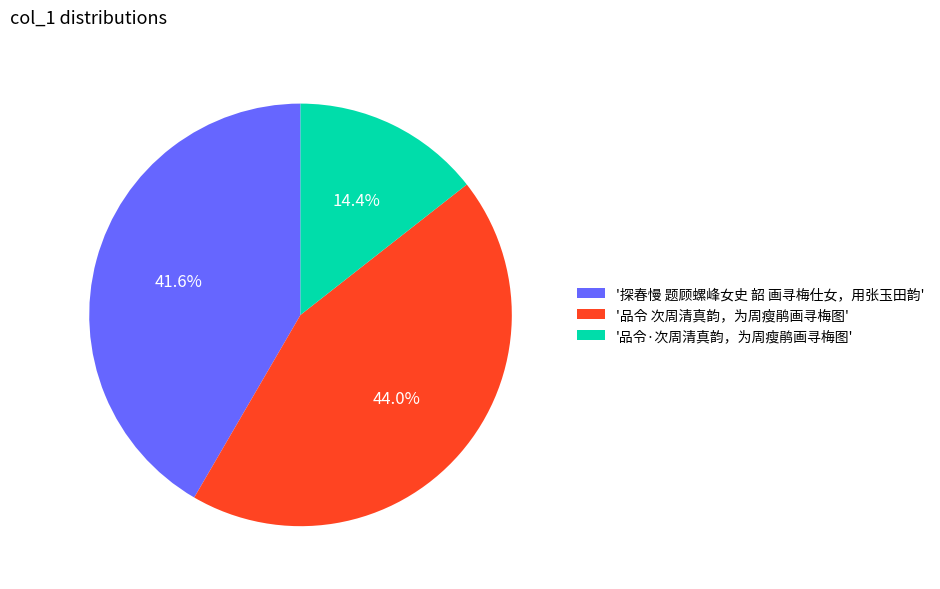

Combined, what portion of the pie is '品令 次周清真韵，为周瘦鹃画寻梅图' and '探春慢 题顾螺峰女史 韶 画寻梅仕女，用张玉田韵'?

85.6%